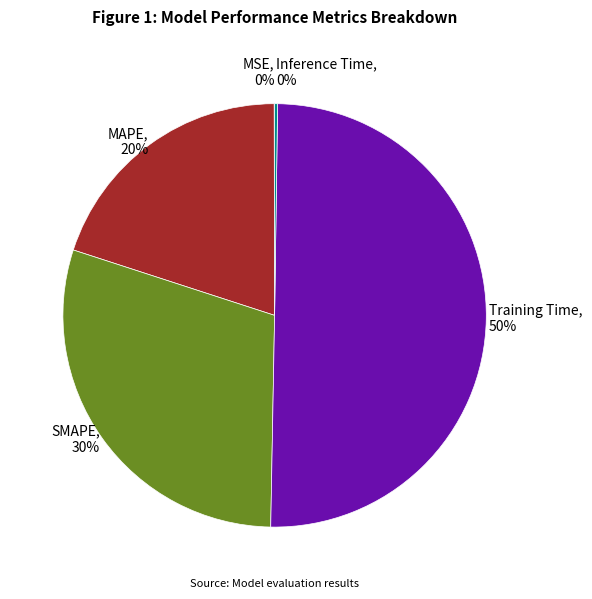

True or false: Training Time accounts for 44% of the total.

False